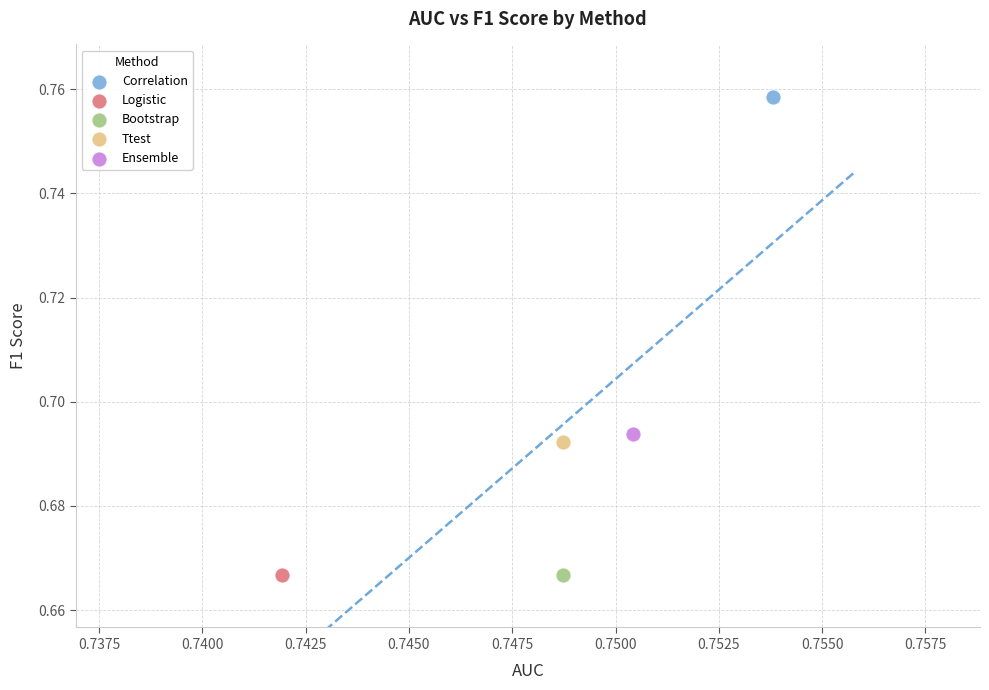

What are all the series names shown in the legend?

Correlation, Logistic, Bootstrap, Ttest, Ensemble